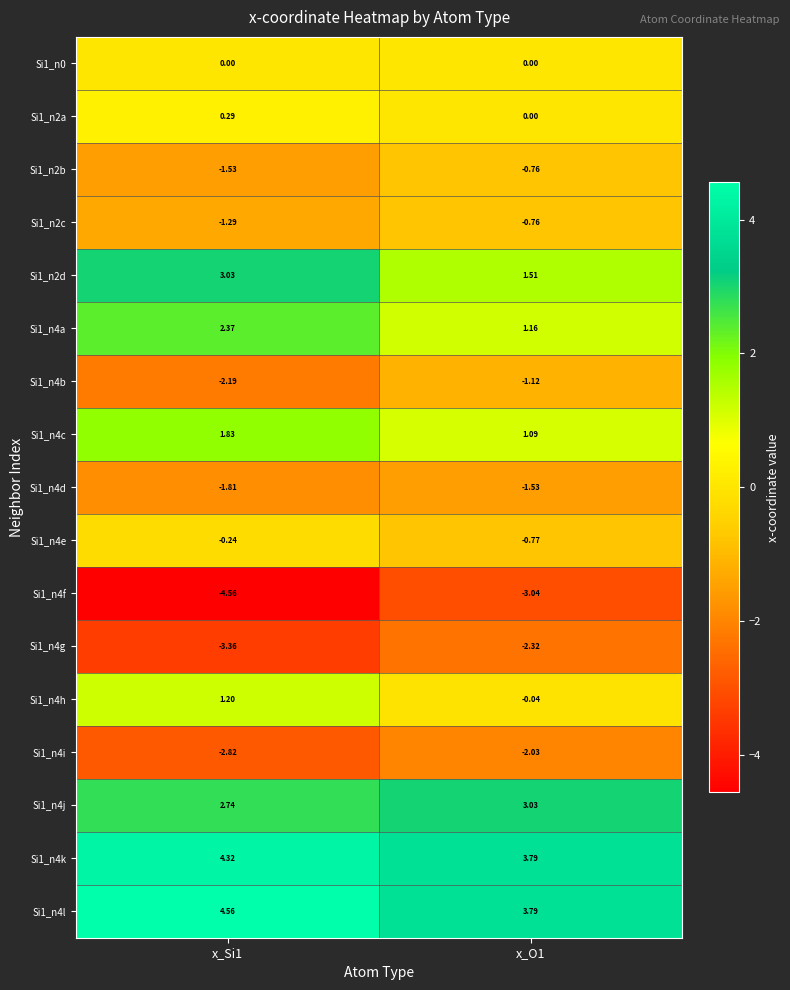

Is the value of Si1_n4a at x_Si1 greater than the value of Si1_n4l at x_Si1?

No